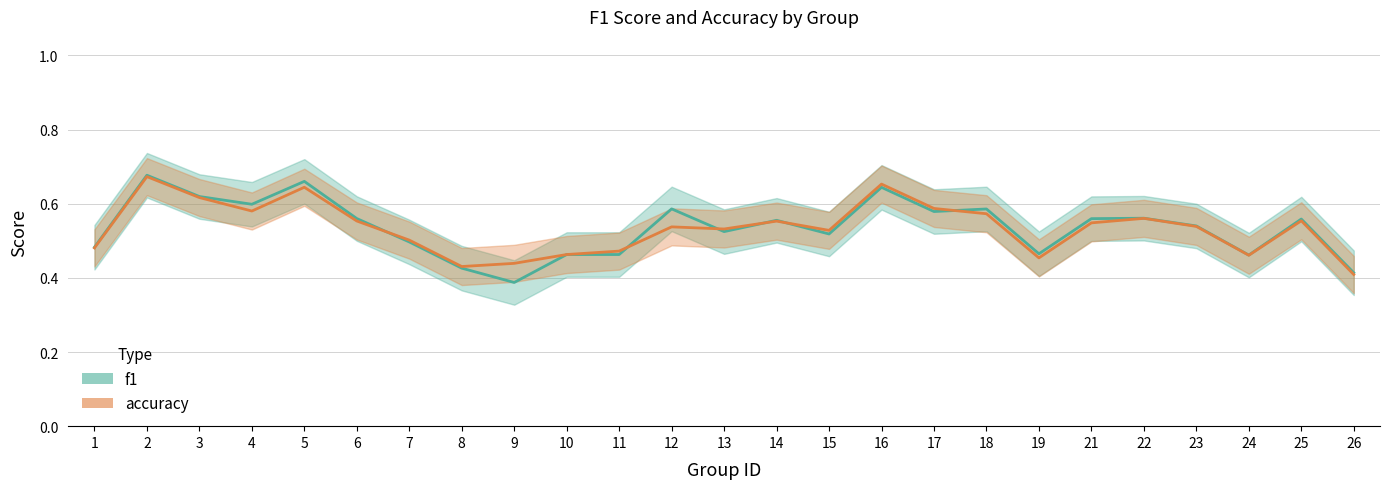

Rank the series by their maximum value, from highest to lowest.

f1, accuracy